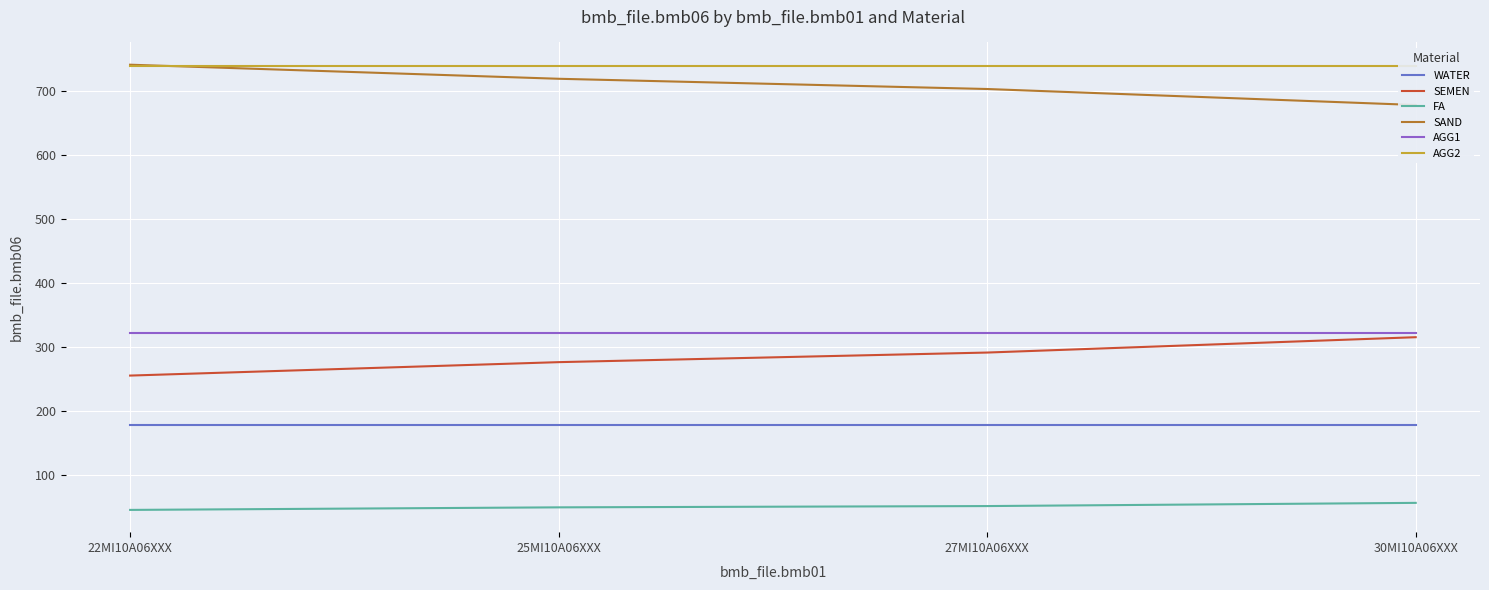

Which has a higher value, 25MI10A06XXX or 30MI10A06XXX?

25MI10A06XXX